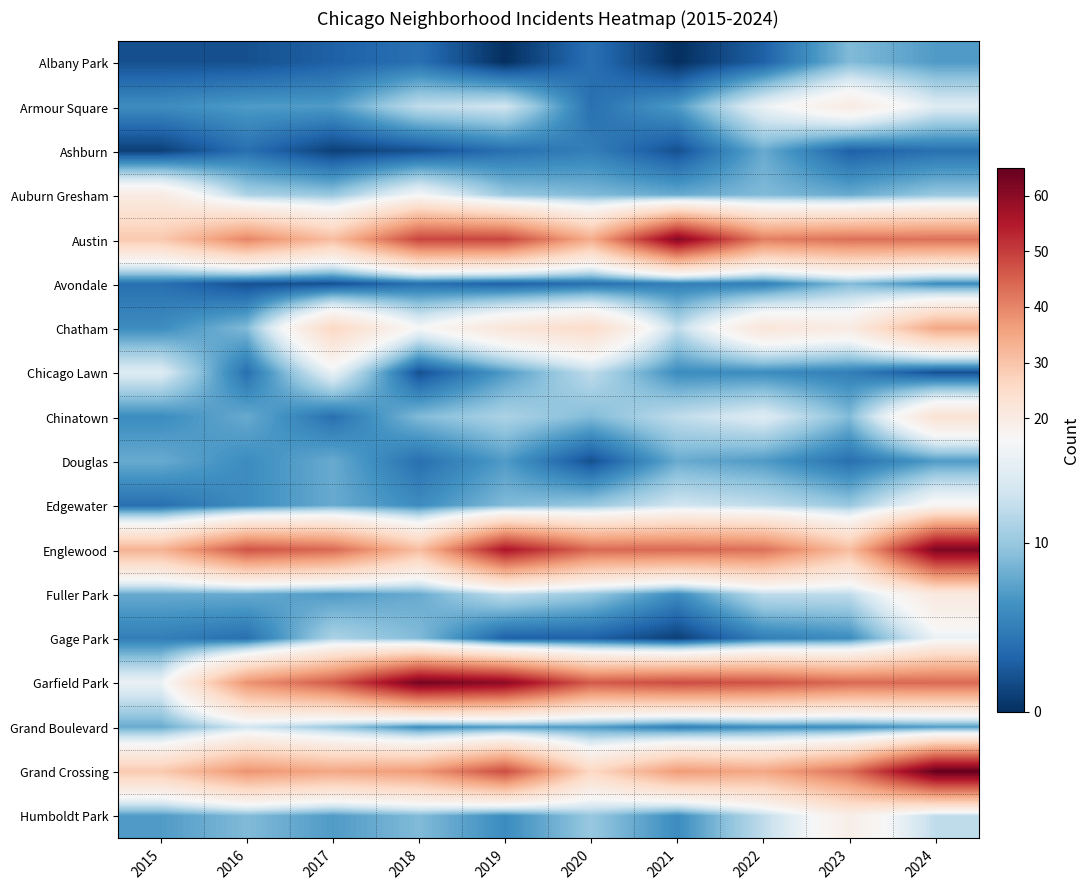

Reading right to left, list all the values displayed in this chart.

Albany Park: 2024=7	2023=9	2022=3	2021=0	2020=4	2019=0	2018=4	2017=3	2016=2	2015=2
Armour Square: 2024=14	2023=20	2022=15	2021=7	2020=4	2019=13	2018=12	2017=7	2016=7	2015=6
Ashburn: 2024=4	2023=3	2022=8	2021=2	2020=5	2019=4	2018=2	2017=1	2016=4	2015=1
Auburn Gresham: 2024=10	2023=8	2022=9	2021=8	2020=9	2019=10	2018=16	2017=10	2016=11	2015=20
Austin: 2024=43	2023=43	2022=41	2021=61	2020=34	2019=49	2018=49	2017=31	2016=40	2015=29
Avondale: 2024=6	2023=9	2022=5	2021=5	2020=4	2019=3	2018=4	2017=2	2016=2	2015=4
Chatham: 2024=35	2023=20	2022=22	2021=12	2020=25	2019=22	2018=16	2017=26	2016=9	2015=6
Chicago Lawn: 2024=2	2023=5	2022=6	2021=6	2020=12	2019=7	2018=2	2017=15	2016=4	2015=14
Chinatown: 2024=23	2023=9	2022=14	2021=12	2020=9	2019=11	2018=9	2017=4	2016=8	2015=6
Douglas: 2024=7	2023=4	2022=7	2021=8	2020=2	2019=7	2018=4	2017=8	2016=6	2015=8
Edgewater: 2024=17	2023=10	2022=12	2021=13	2020=10	2019=9	2018=6	2017=8	2016=6	2015=4
Englewood: 2024=62	2023=31	2022=43	2021=44	2020=44	2019=56	2018=31	2017=44	2016=47	2015=33
Fuller Park: 2024=21	2023=12	2022=12	2021=6	2020=10	2019=12	2018=8	2017=7	2016=8	2015=8
Gage Park: 2024=15	2023=6	2022=5	2021=1	2020=3	2019=3	2018=9	2017=11	2016=4	2015=5
Garfield Park: 2024=44	2023=44	2022=47	2021=48	2020=46	2019=60	2018=63	2017=46	2016=38	2015=15
Grand Boulevard: 2024=7	2023=6	2022=6	2021=5	2020=7	2019=7	2018=6	2017=10	2016=13	2015=8
Grand Crossing: 2024=65	2023=43	2022=35	2021=37	2020=26	2019=48	2018=37	2017=35	2016=38	2015=29
Humboldt Park: 2024=12	2023=19	2022=12	2021=6	2020=10	2019=6	2018=9	2017=7	2016=9	2015=7